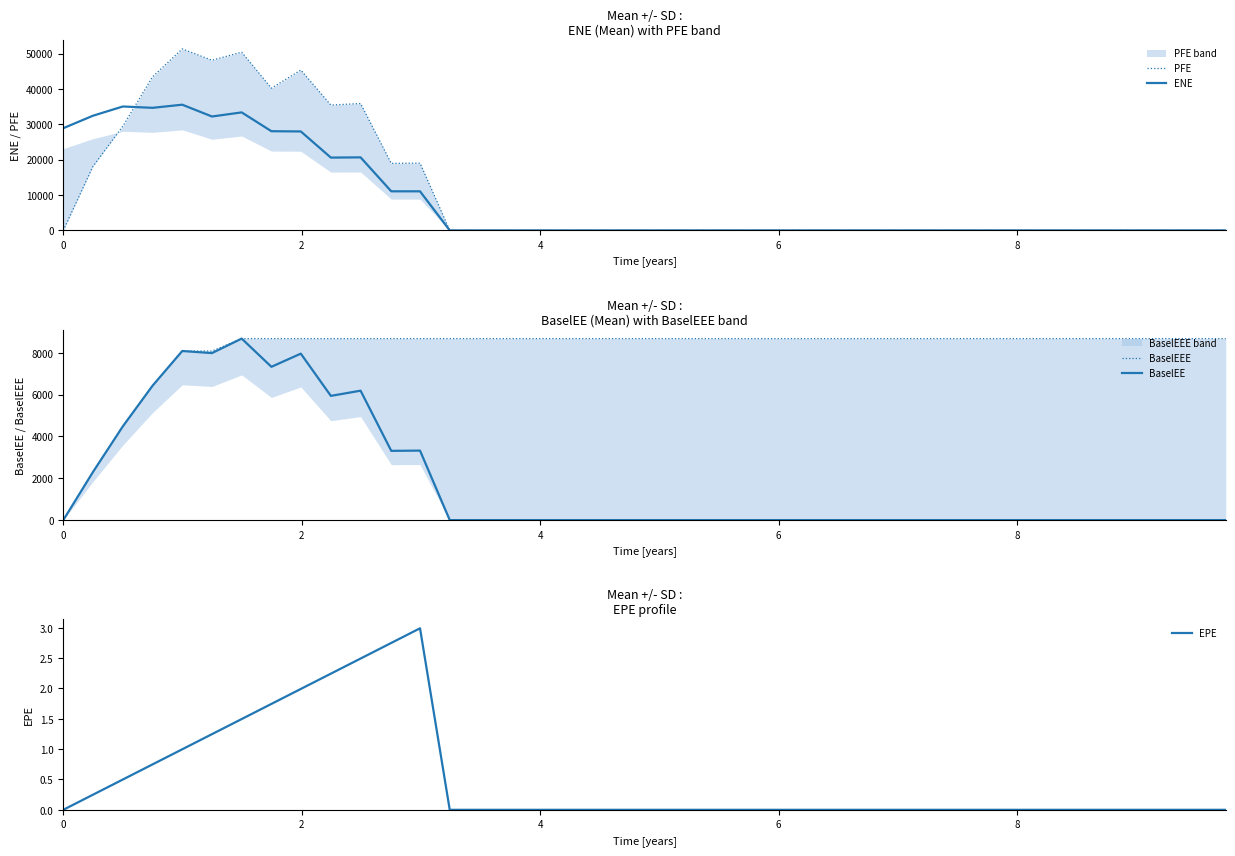

What is the difference between the second highest and minimum values in the ENE series?

35045.2